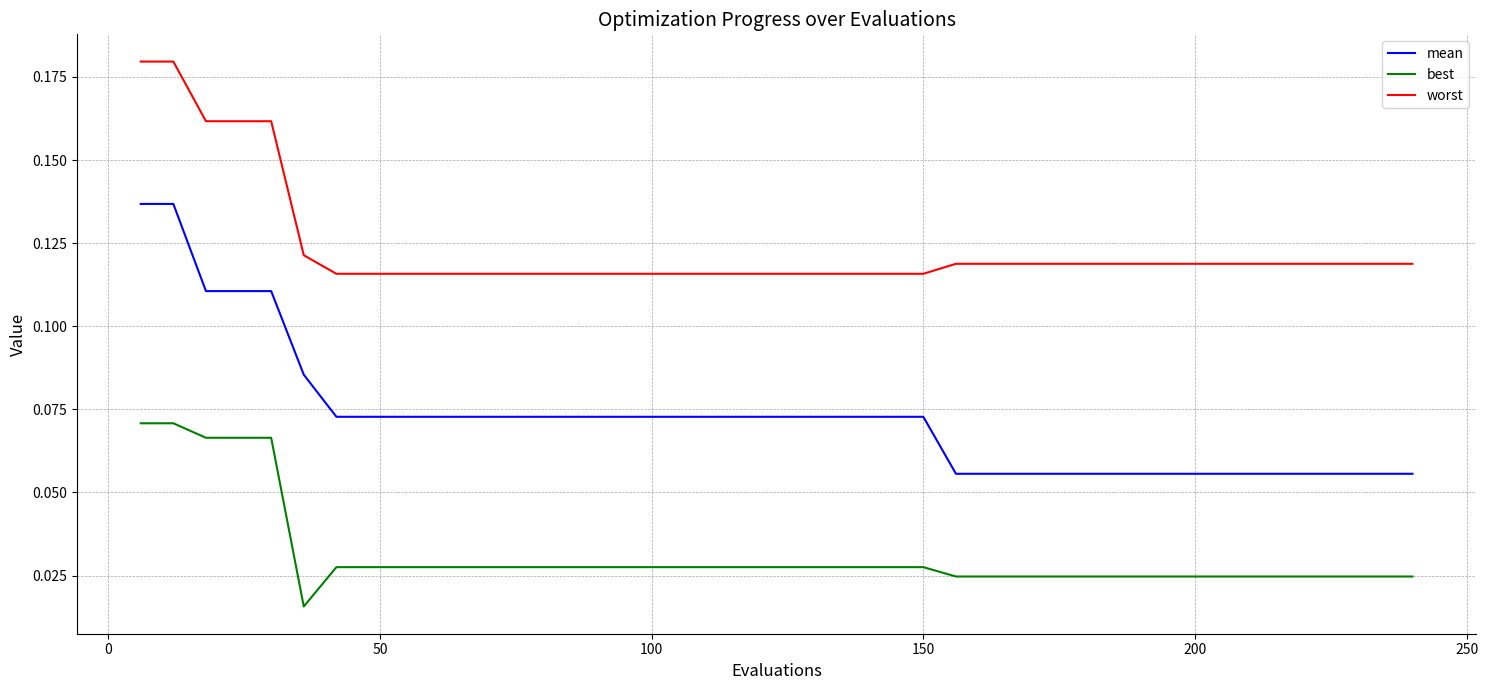

True or false: worst and best cross at least once.

False